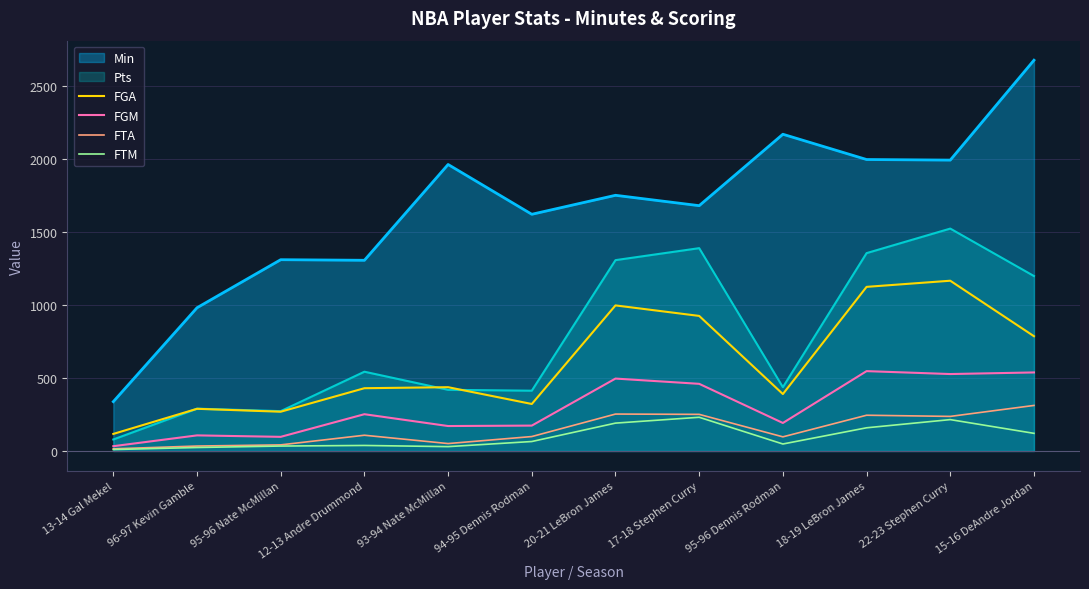

What is the difference between the highest and lowest values at 15-16 DeAndre Jordan?

2555